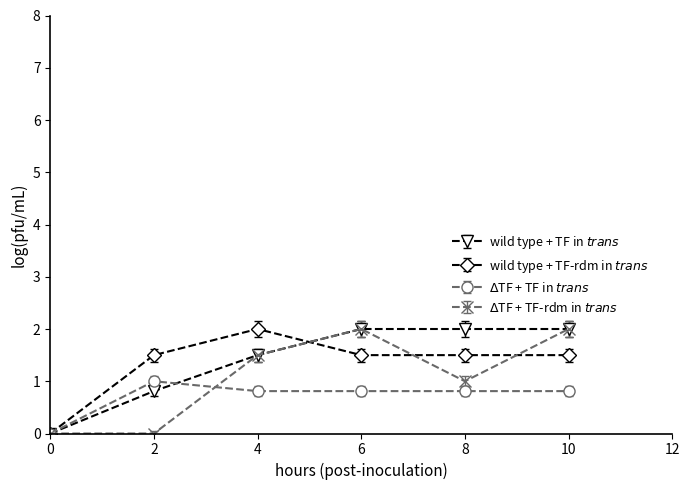

How many lines are shown in the chart?

4